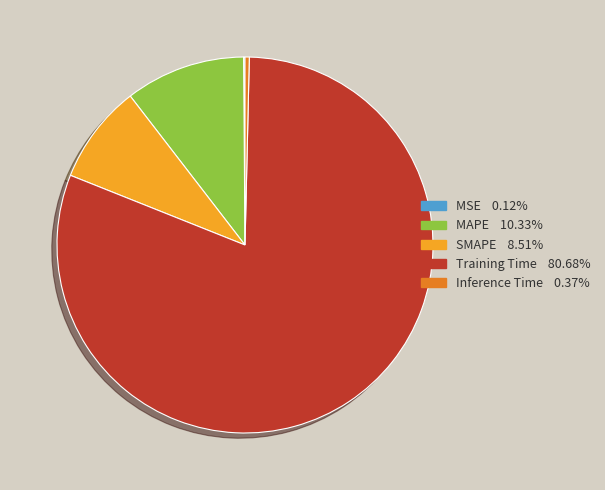

Combined, do Inference Time and SMAPE account for over 50%?

No